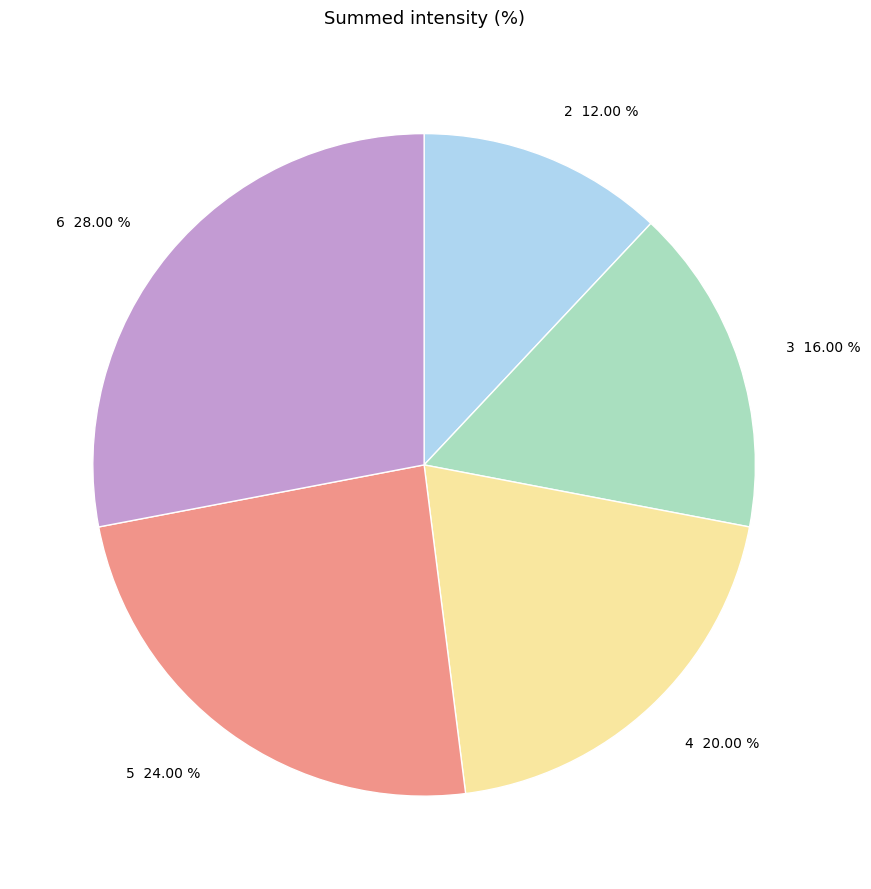

Which has a higher value, 6 28.00 % or 3 16.00 %?

6 28.00 %